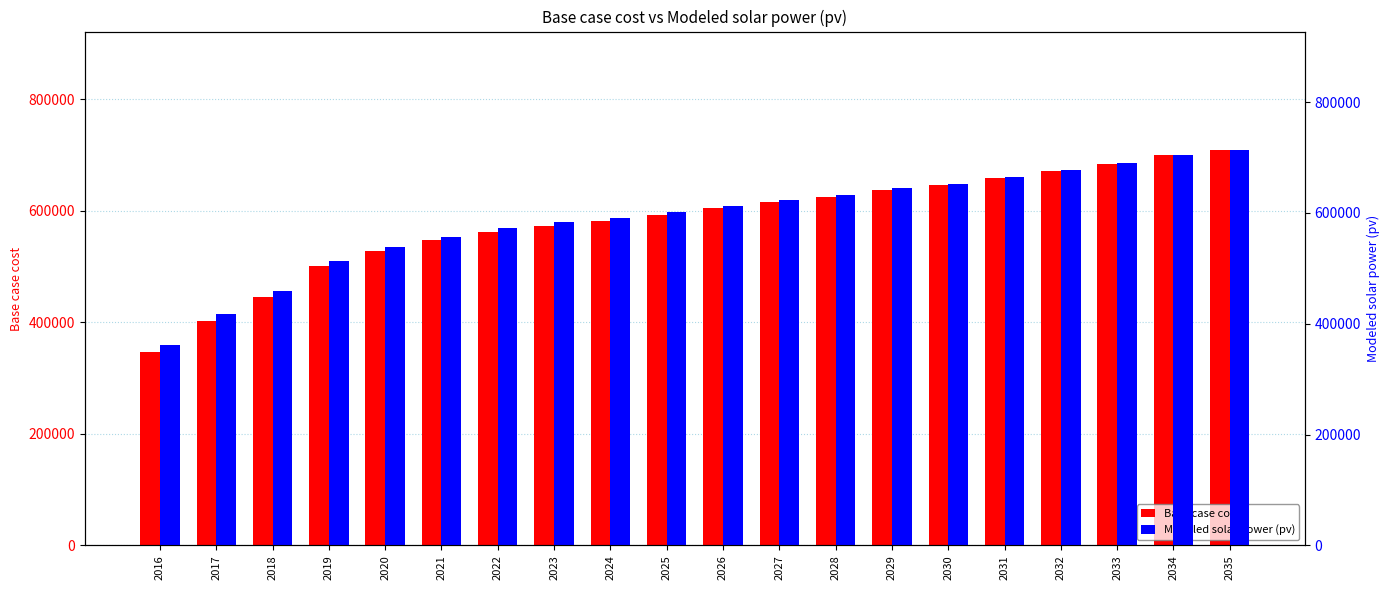

How many values in the Modeled solar power (pv) series are below 613218?

10